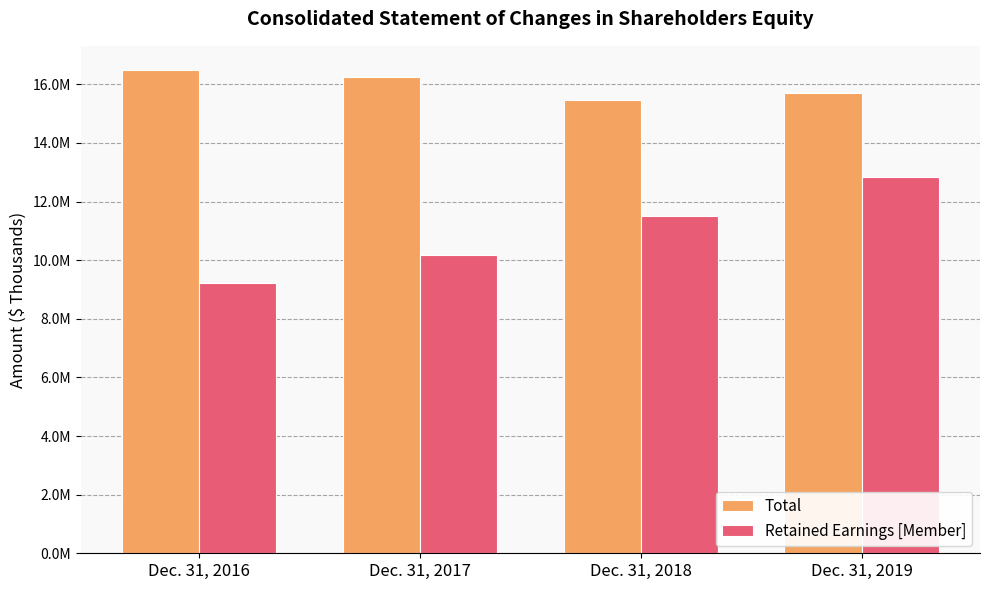

What is the sum of the Retained Earnings [Member] values at Dec. 31, 2016 and Dec. 31, 2019?

22043404